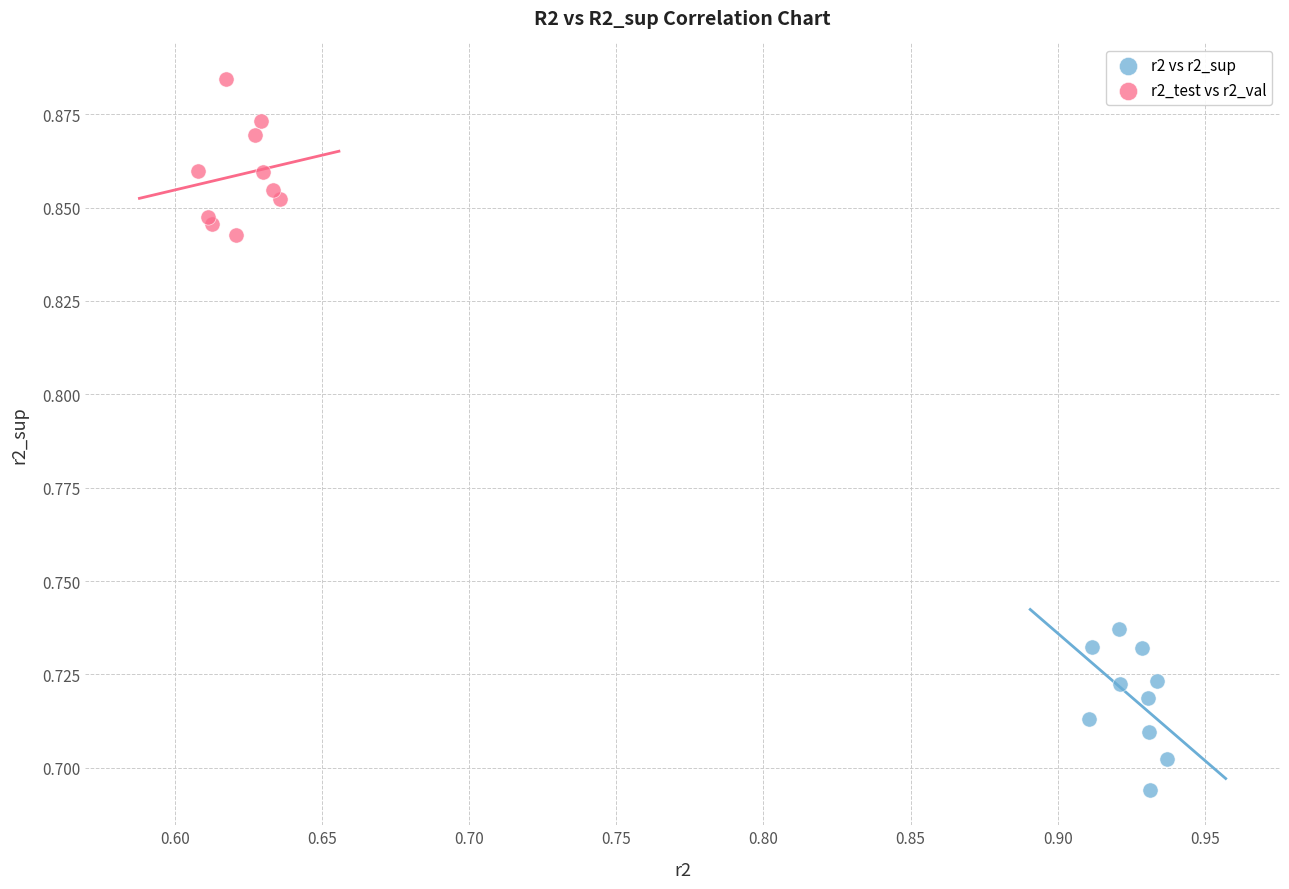

Which series contains the highest Y value?

r2_test vs r2_val